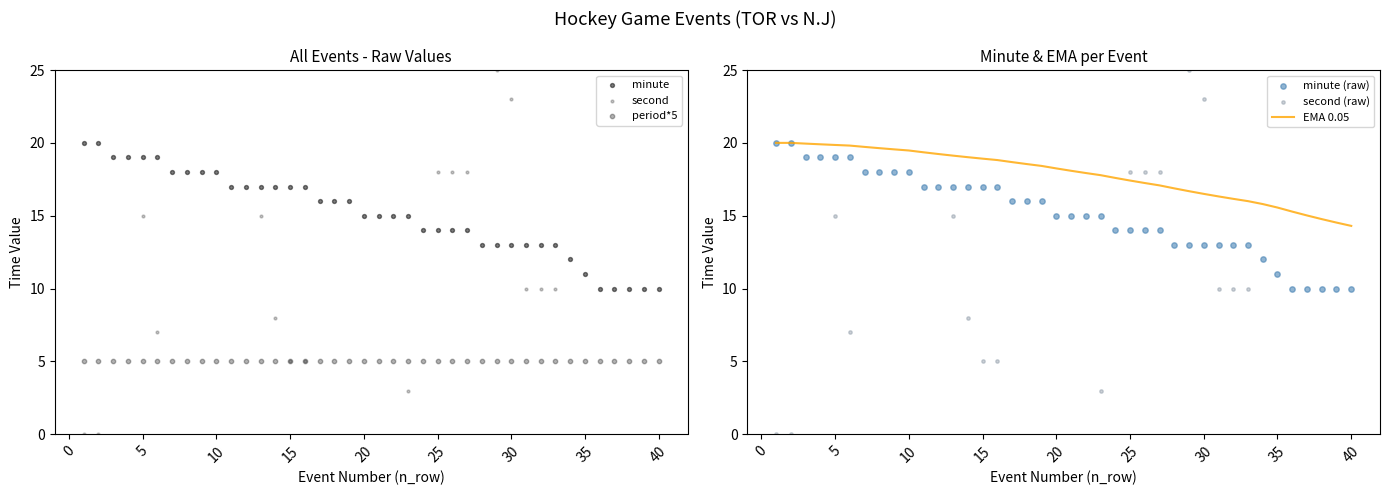

Which series has the widest spread of Y values?

second